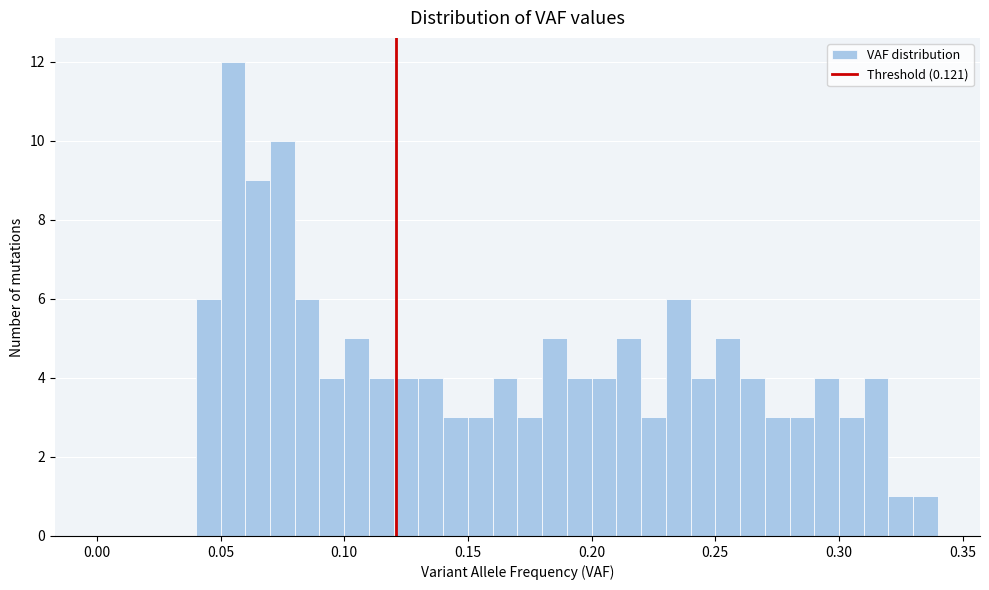

Read against the x-axis, roughly where is the centre of the tallest bar?

0.055